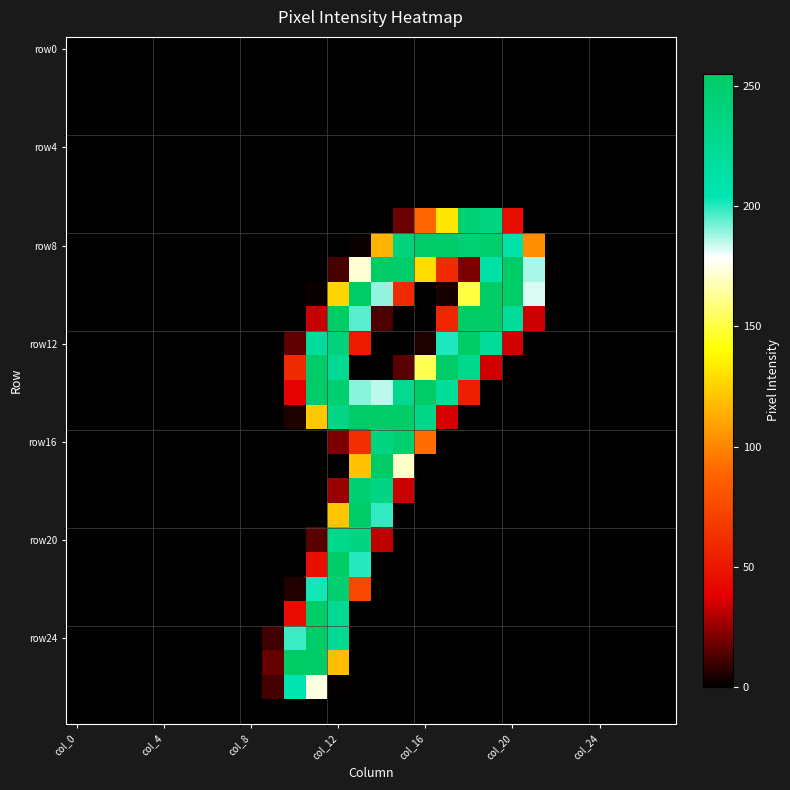

Which category has the highest value across all series?

10